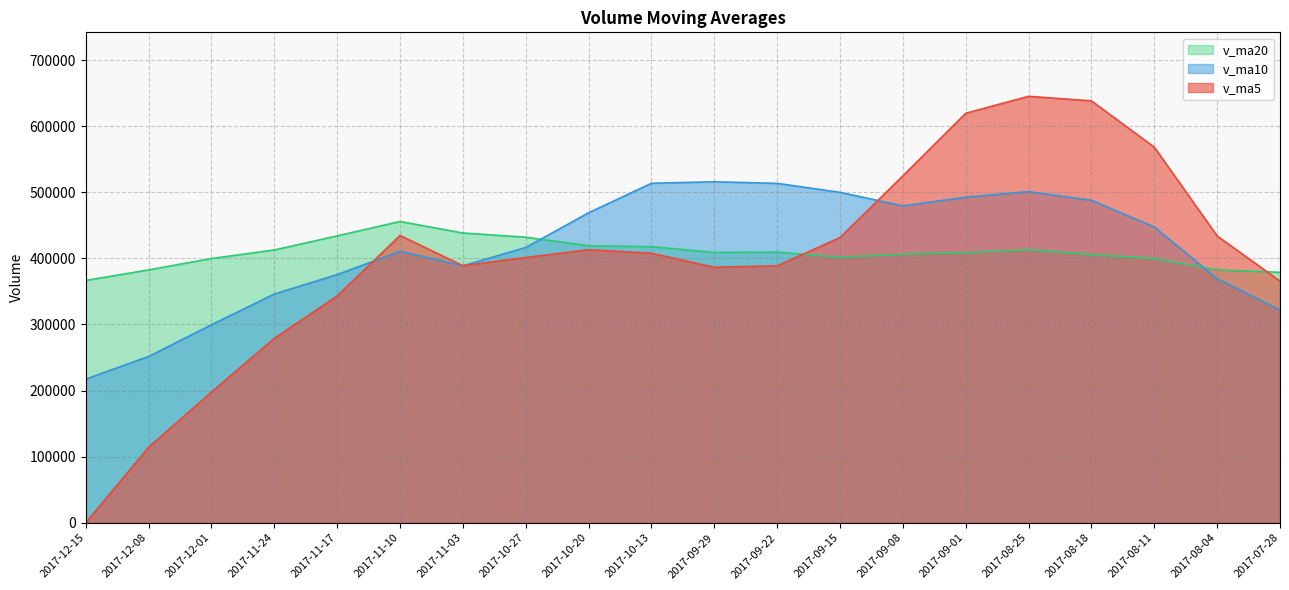

True or false: v_ma5 has a value of 619473.1 at 2017-09-01.

True